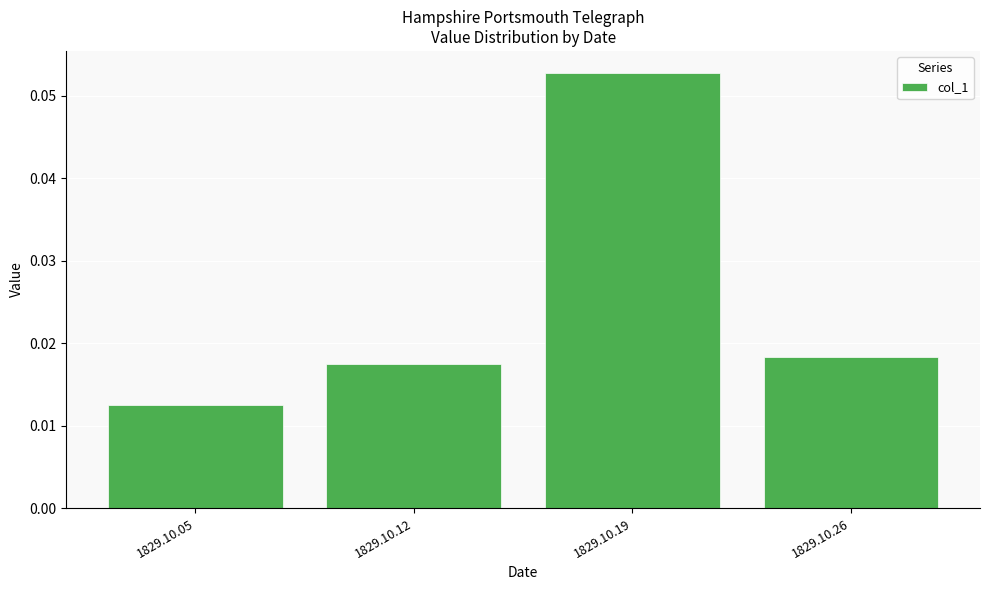

List the labels in order of value, largest first.

1829.10.19, 1829.10.26, 1829.10.12, 1829.10.05